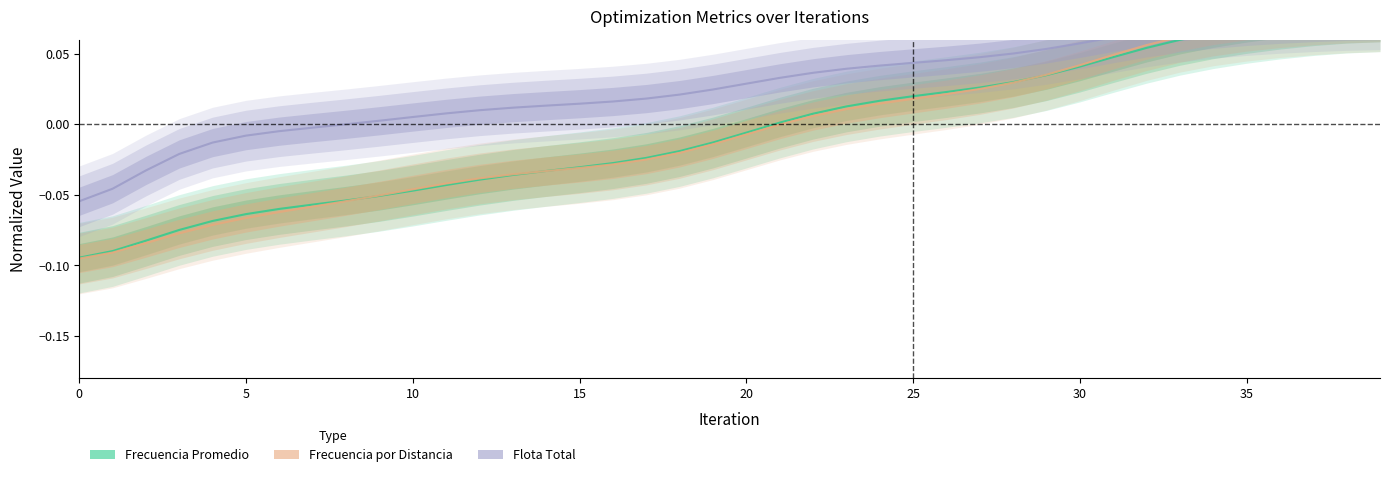

The Frecuencia Promedio series shows 0.0 at 24. True or false?

False